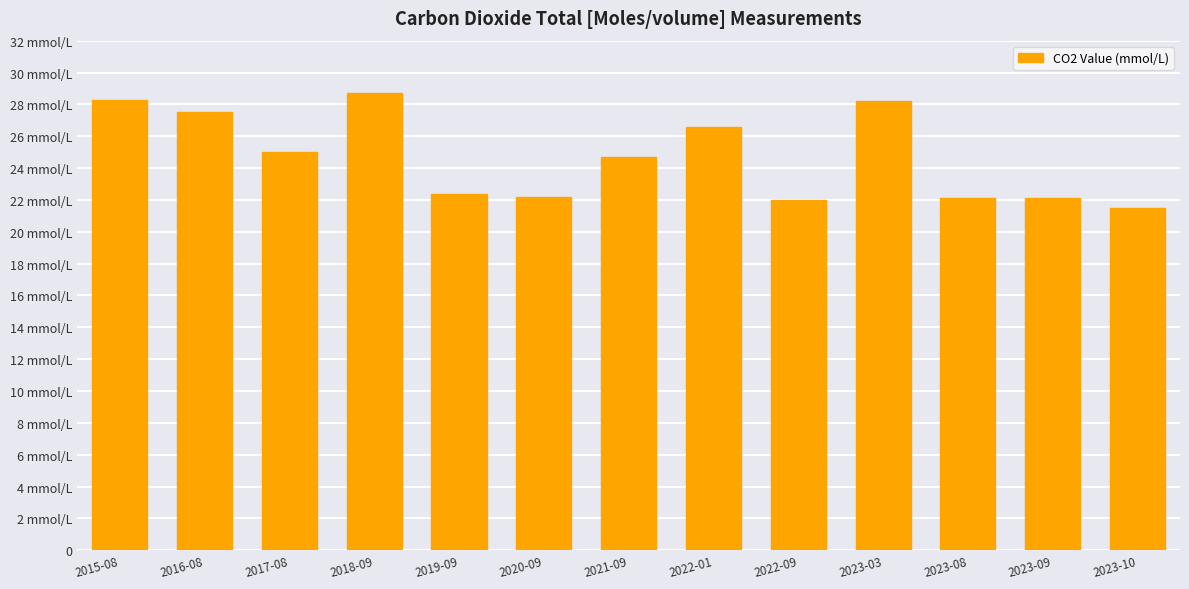

Are the bars horizontal?

No